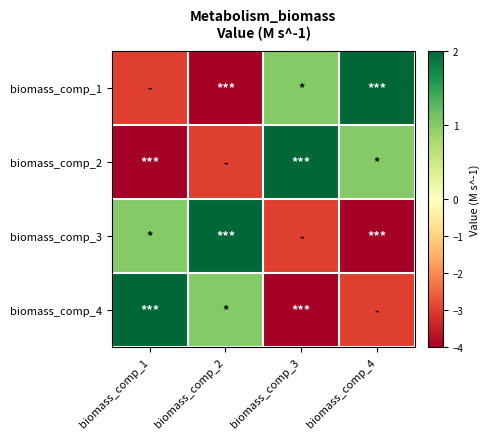

Which series changed the most between biomass_comp_3 and biomass_comp_4?

biomass_comp_1